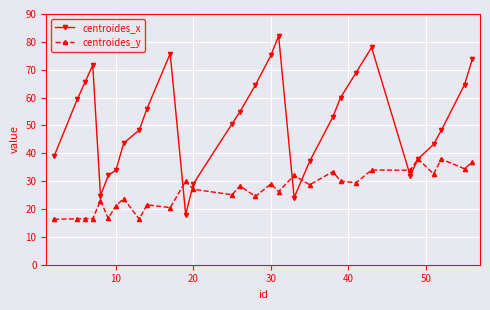

What is the highest value of the centroides_y series?

38.0